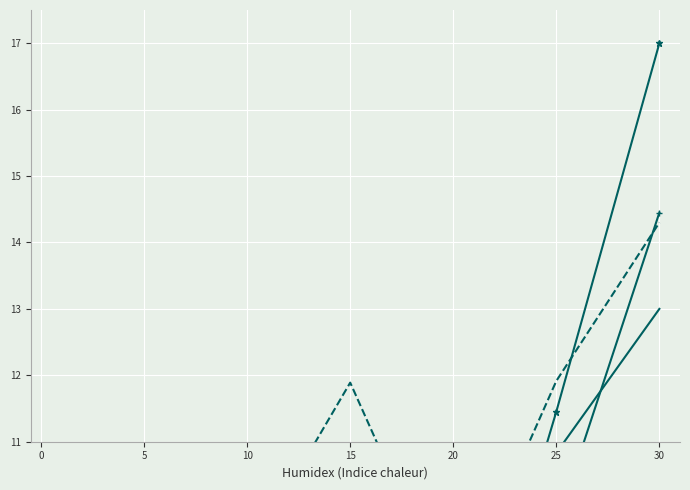

What is the difference between the second highest and minimum values in the Leve EXP series?

11.2